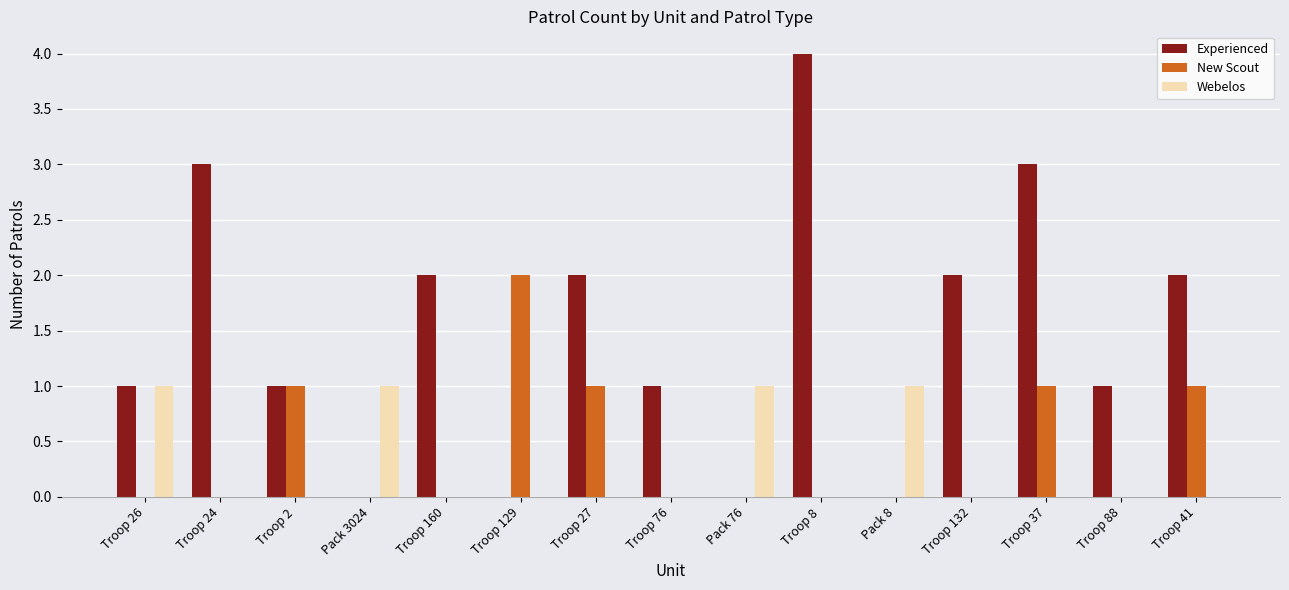

Reading right to left, transcribe all the data shown in this chart.

Experienced: 2	1	3	2	0	4	0	1	2	0	2	0	1	3	1
New Scout: 1	0	1	0	0	0	0	0	1	2	0	0	1	0	0
Webelos: 0	0	0	0	1	0	1	0	0	0	0	1	0	0	1